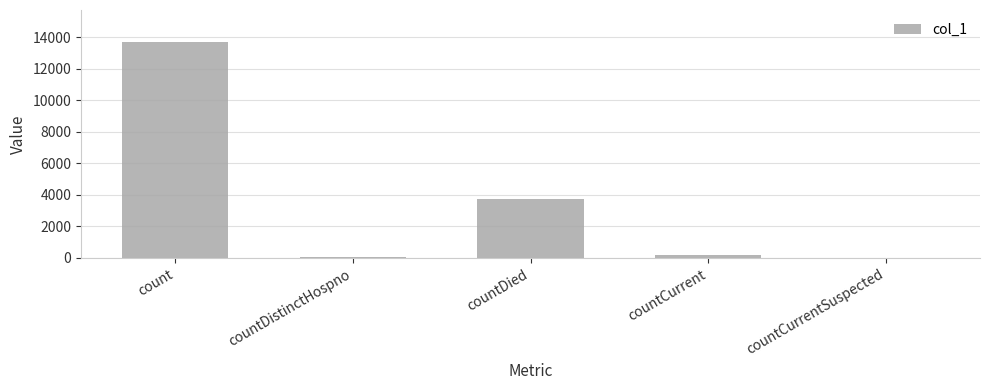

Which category has the highest value across all series?

count